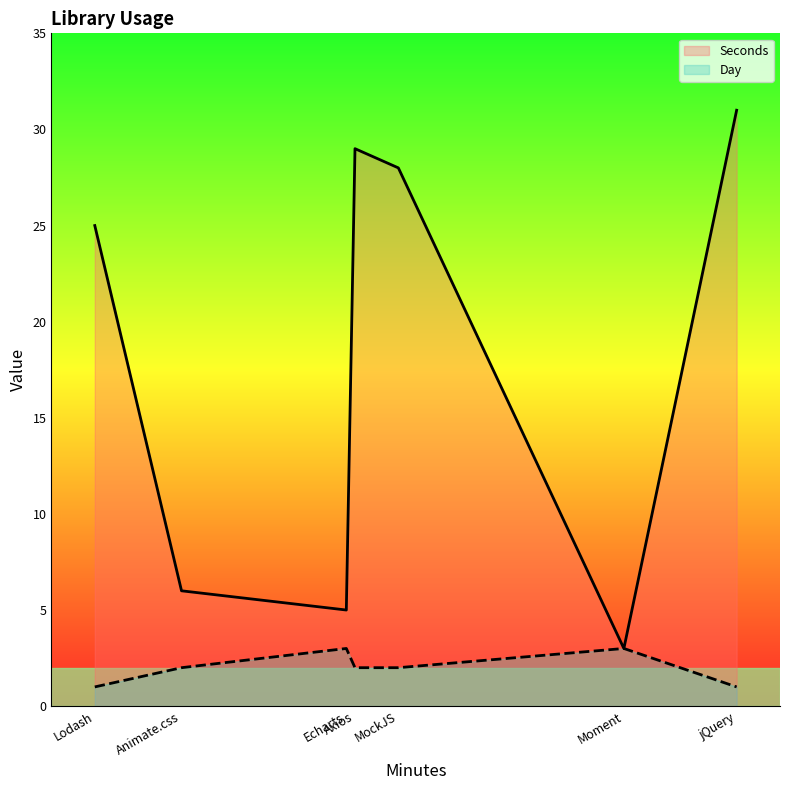

True or false: Day and Seconds intersect in this chart.

False